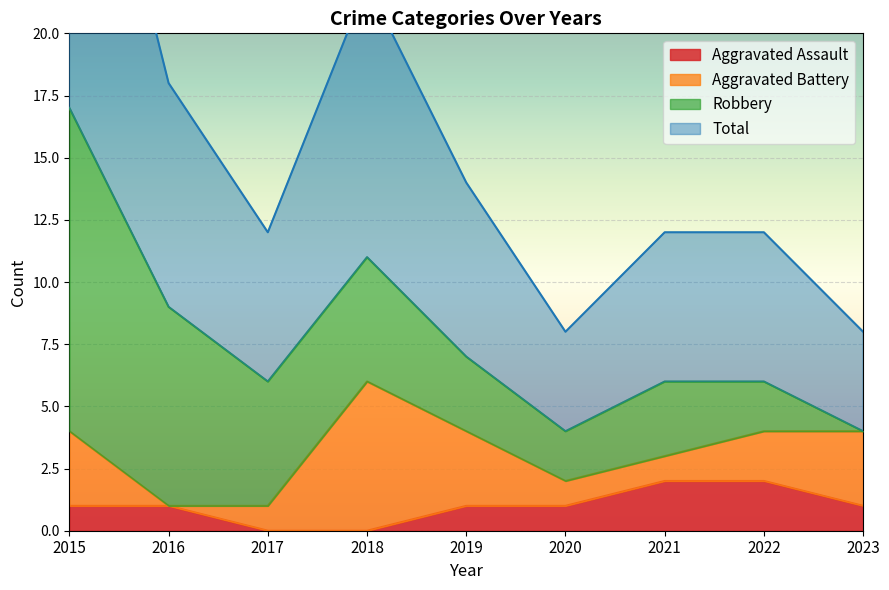

Which category has the highest value in the Total series?

2015